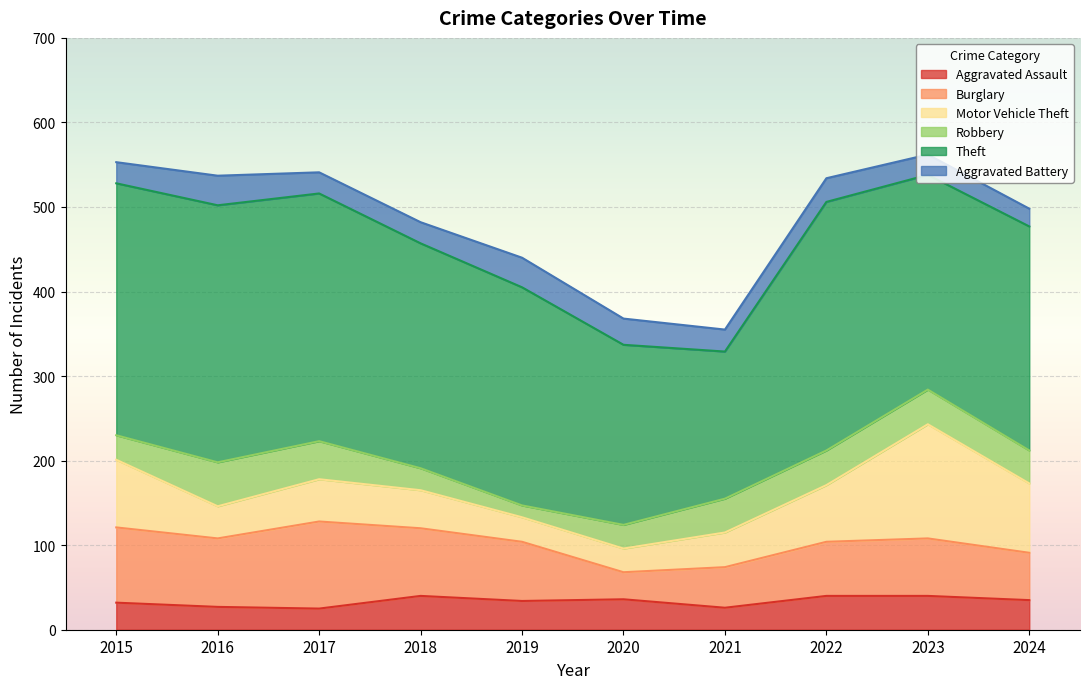

True or false: Robbery has a value of 43 at 2018.

False